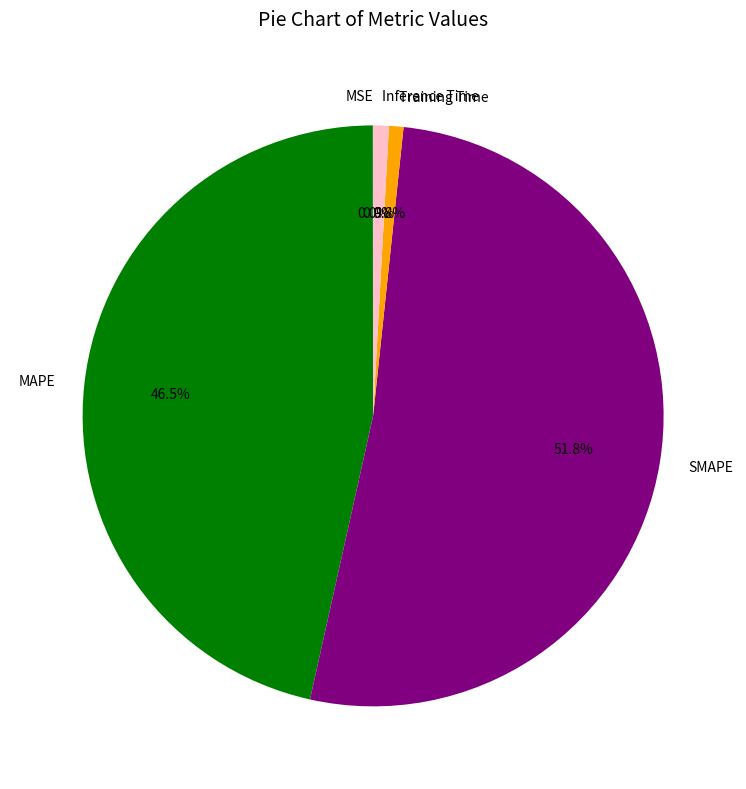

What percentage do Inference Time and Training Time together represent?

1.7%